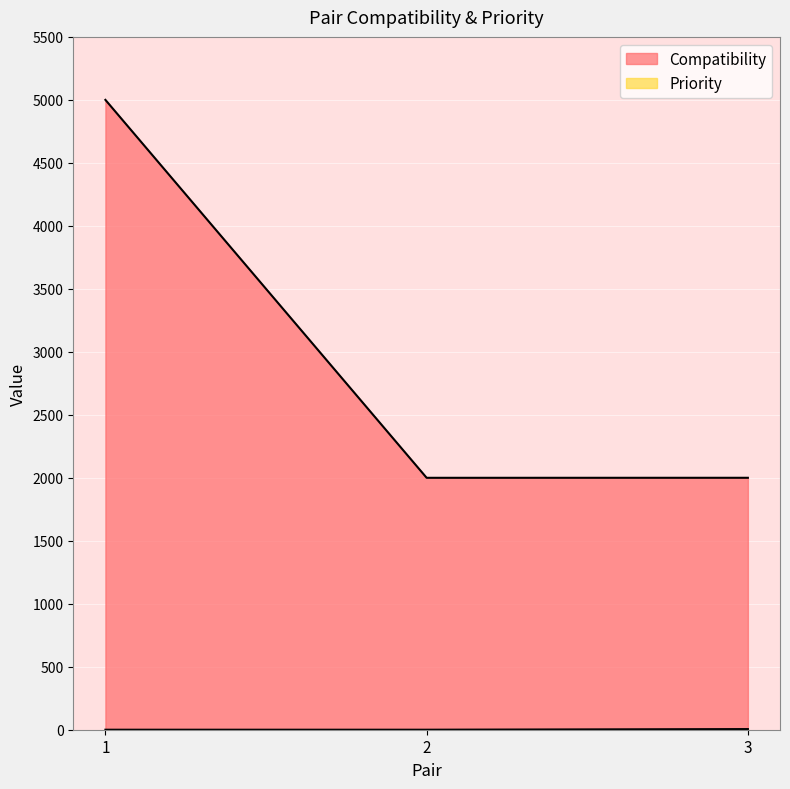

What is the greatest value displayed?

5000.0